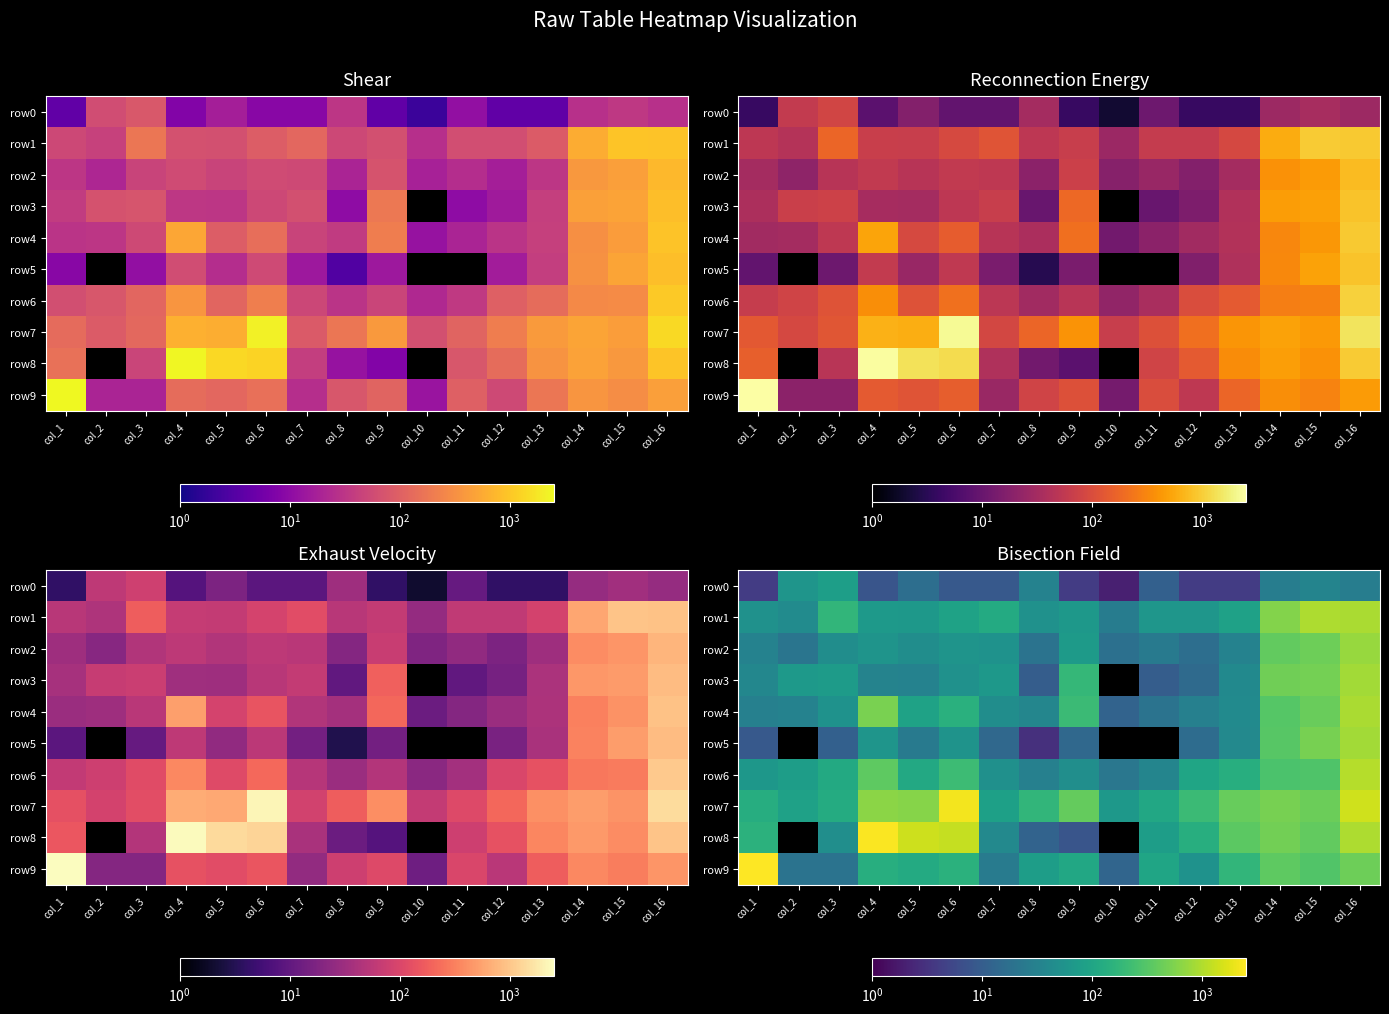

At how many categories does at least one series exceed 2168?

3